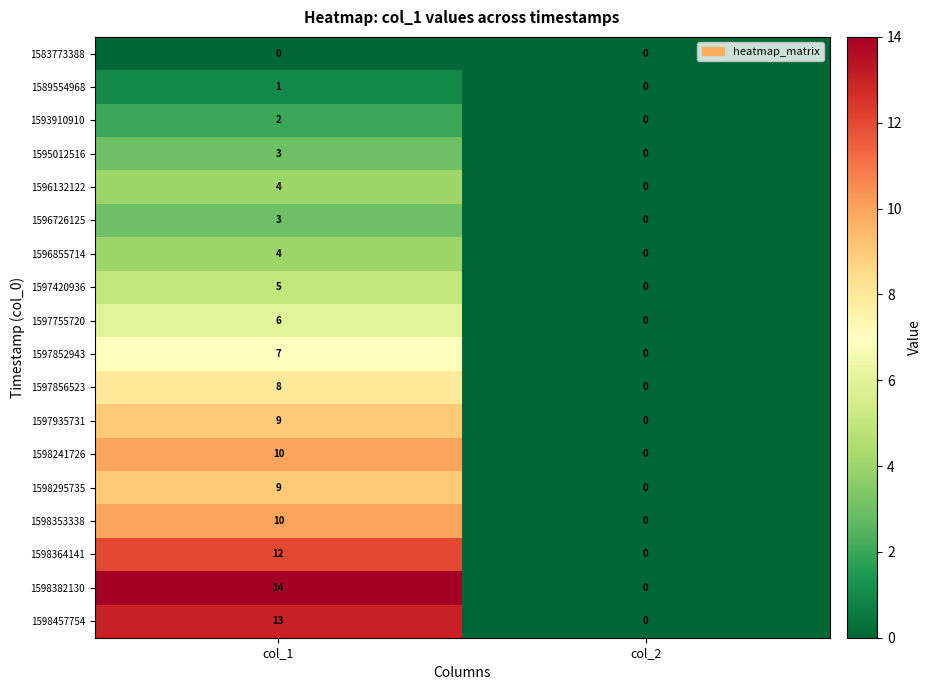

Is the value of 1598241726 at col_2 greater than the value of 1597755720 at col_1?

No